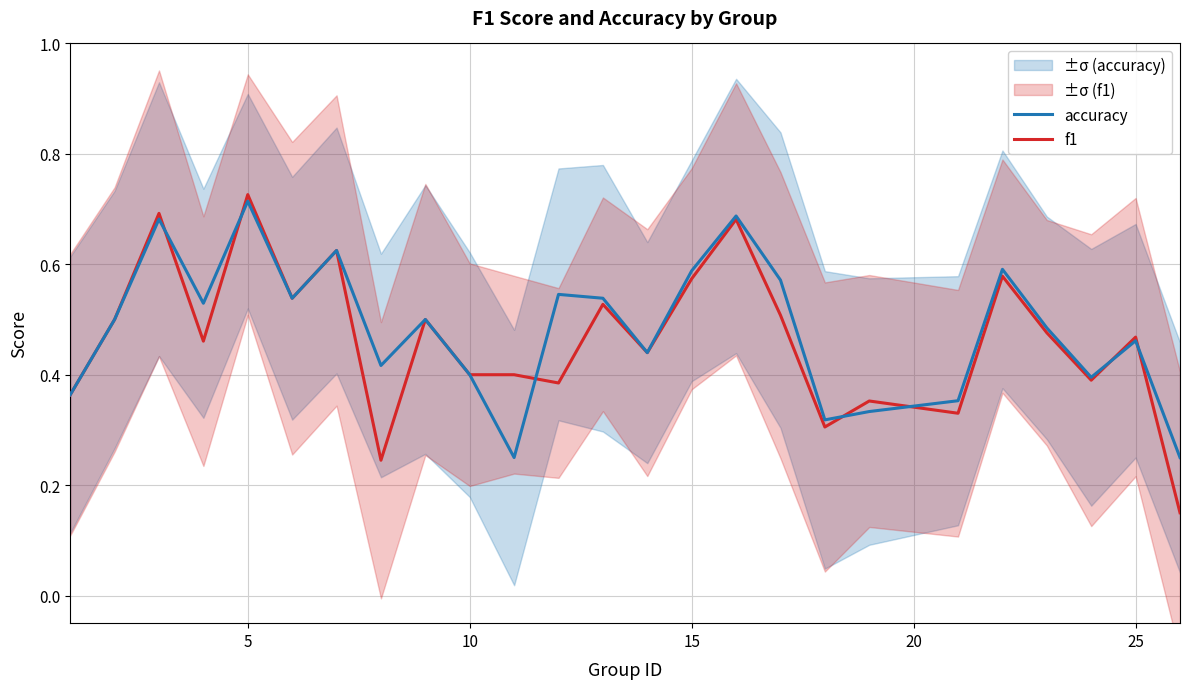

True or false: accuracy has a value of 0.4 at 10.

True